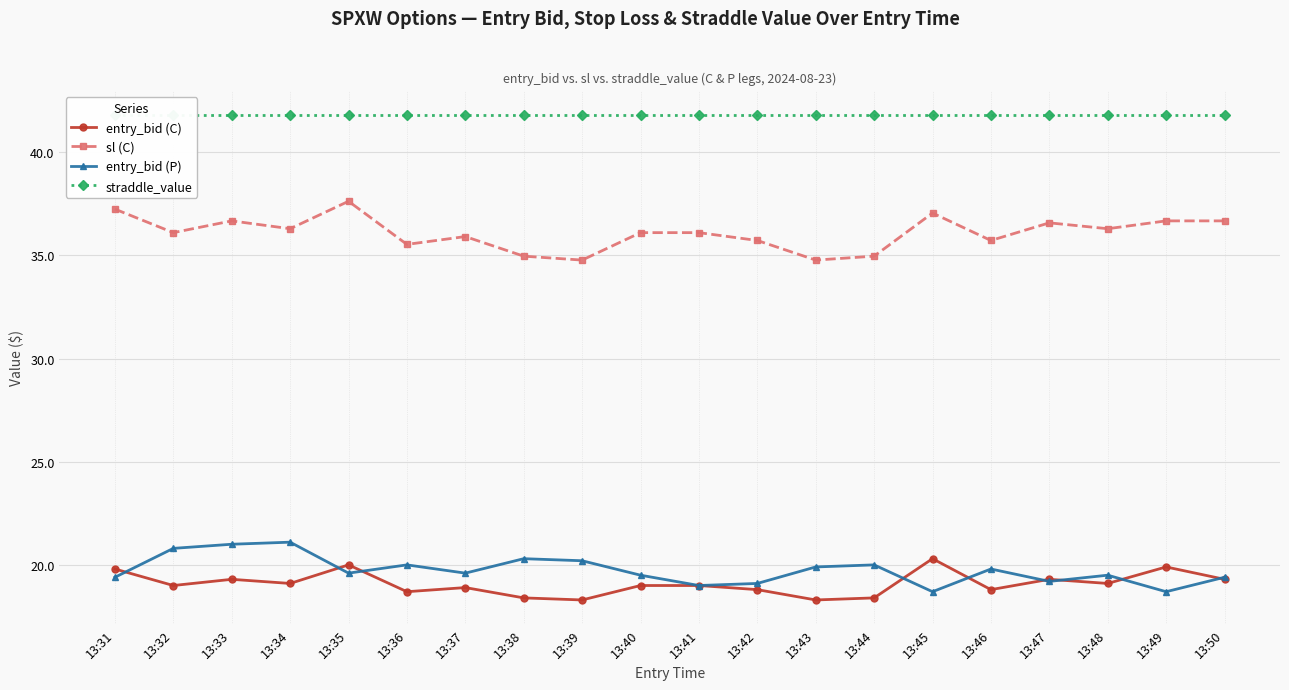

Is it true that straddle_value equals 23.9 at 13:40?

False